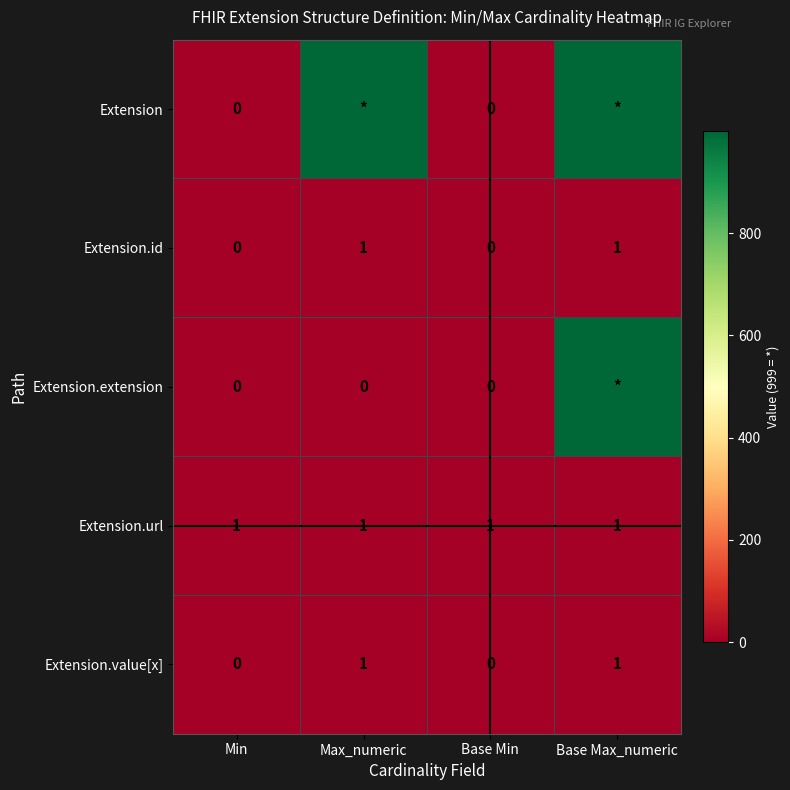

What is the difference between the maximum and minimum values in the Extension.id series?

1